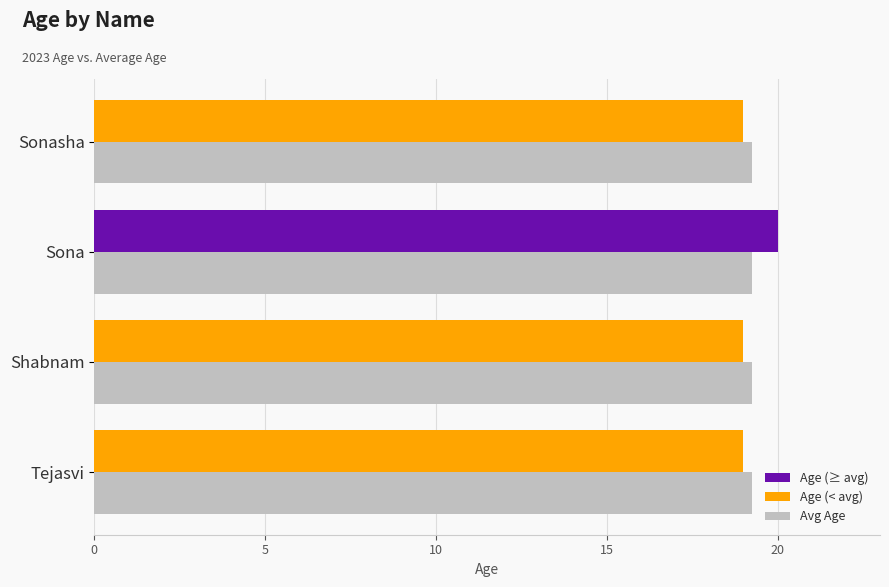

What is the greatest value displayed?

20.0